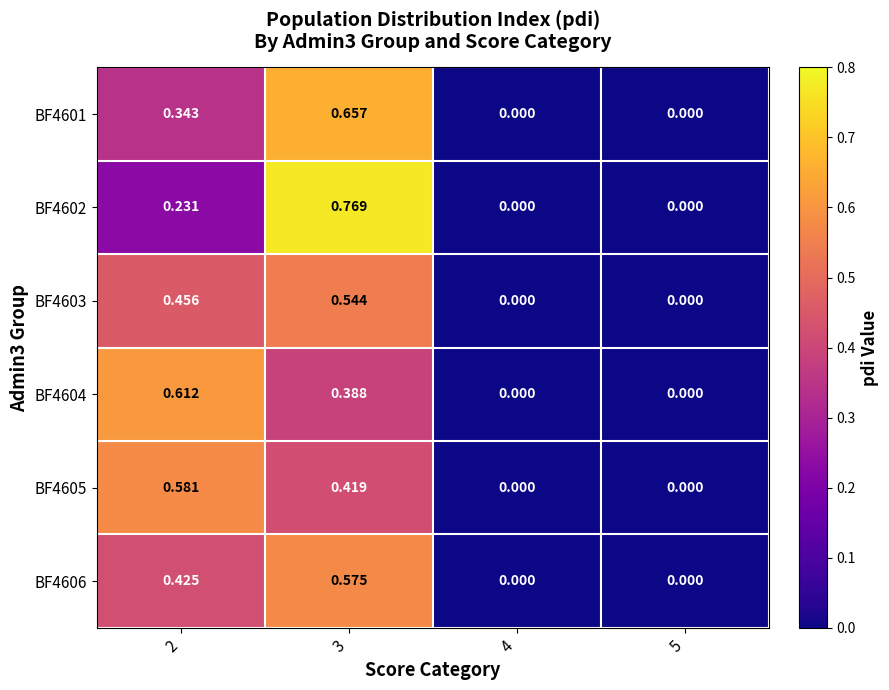

Which series has the largest range (max minus min)?

BF4602